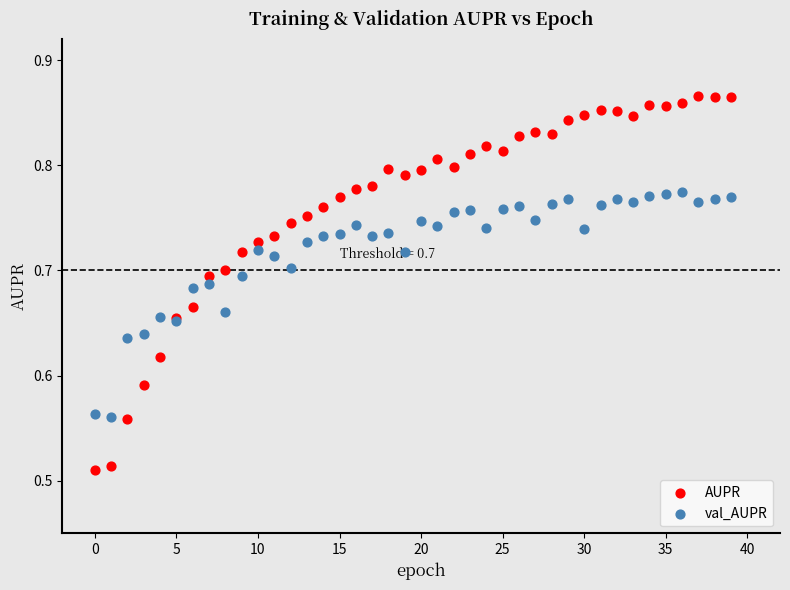

Which series reaches the maximum Y coordinate?

AUPR